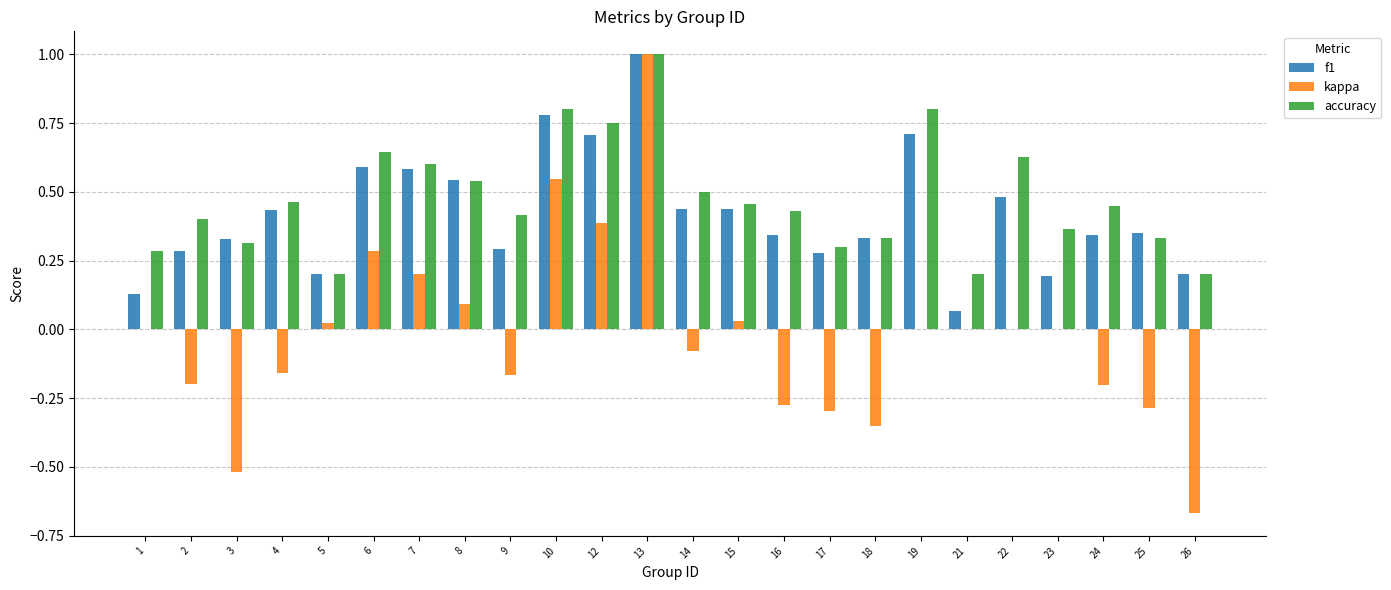

What is the sum of all kappa values?

-0.6